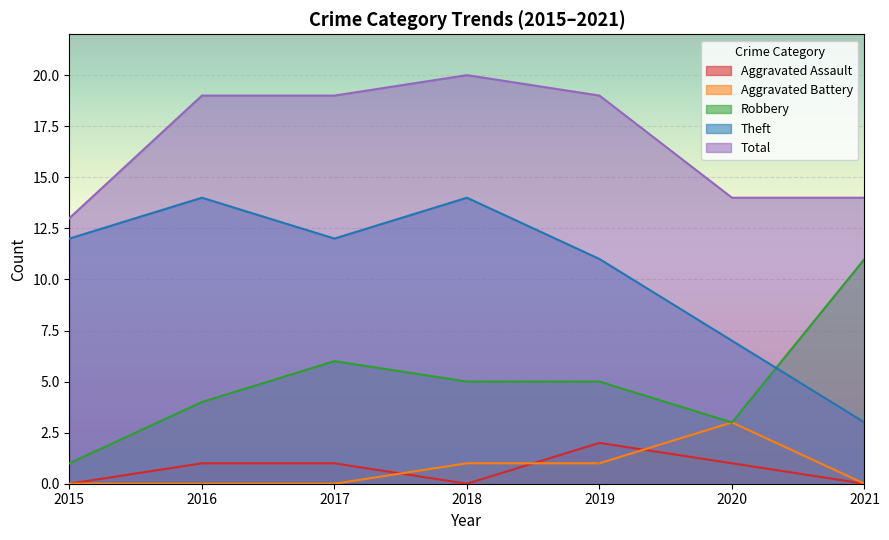

True or false: Aggravated Battery has more than 2 points higher than both neighbors.

False